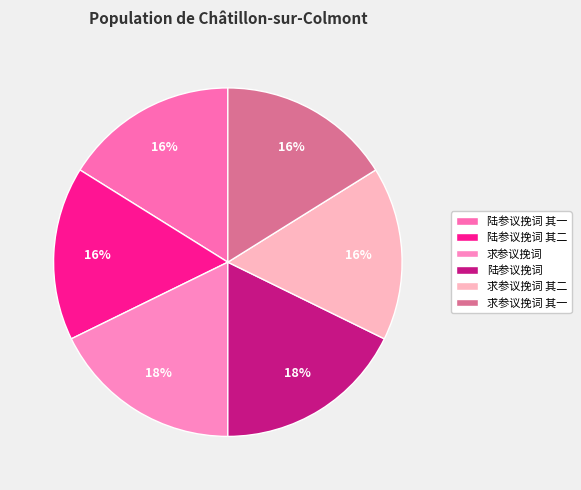

How many slices are in this pie chart?

6